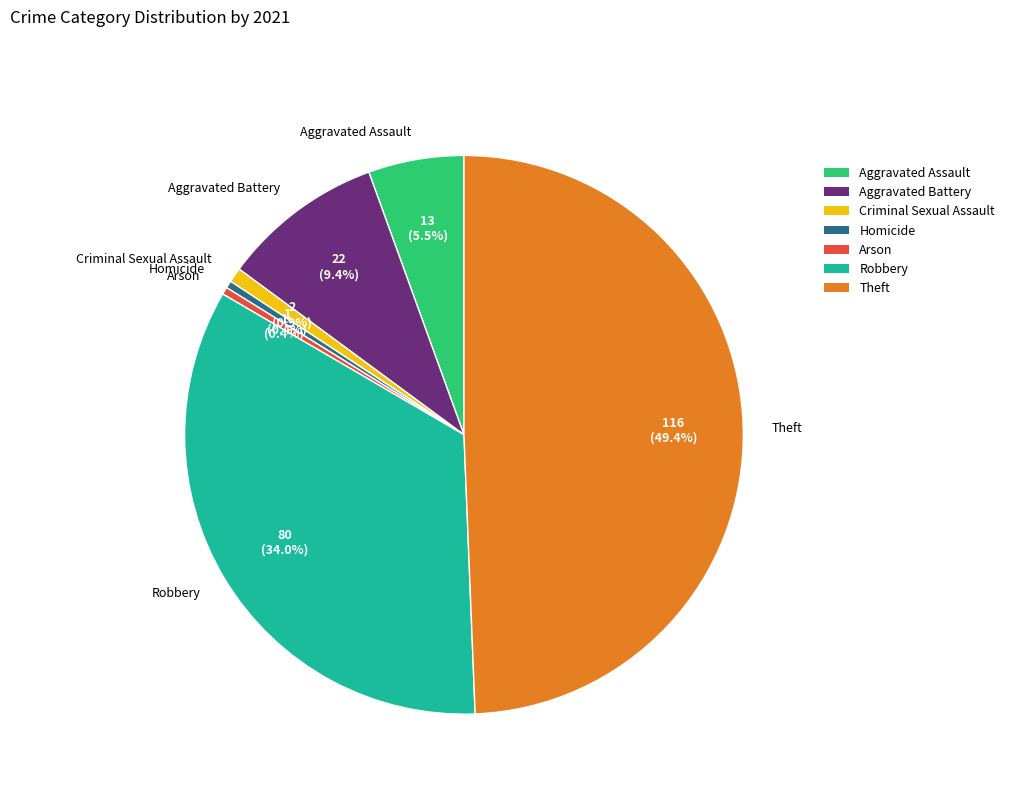

Which category has the biggest portion of the pie?

Theft